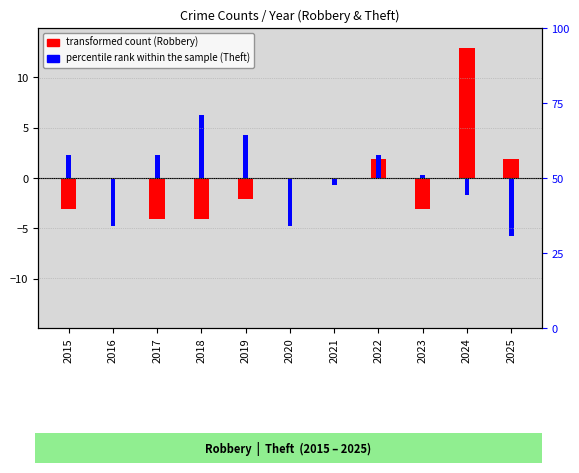

How many positive values does the percentile rank within the sample (Theft) series have?

6